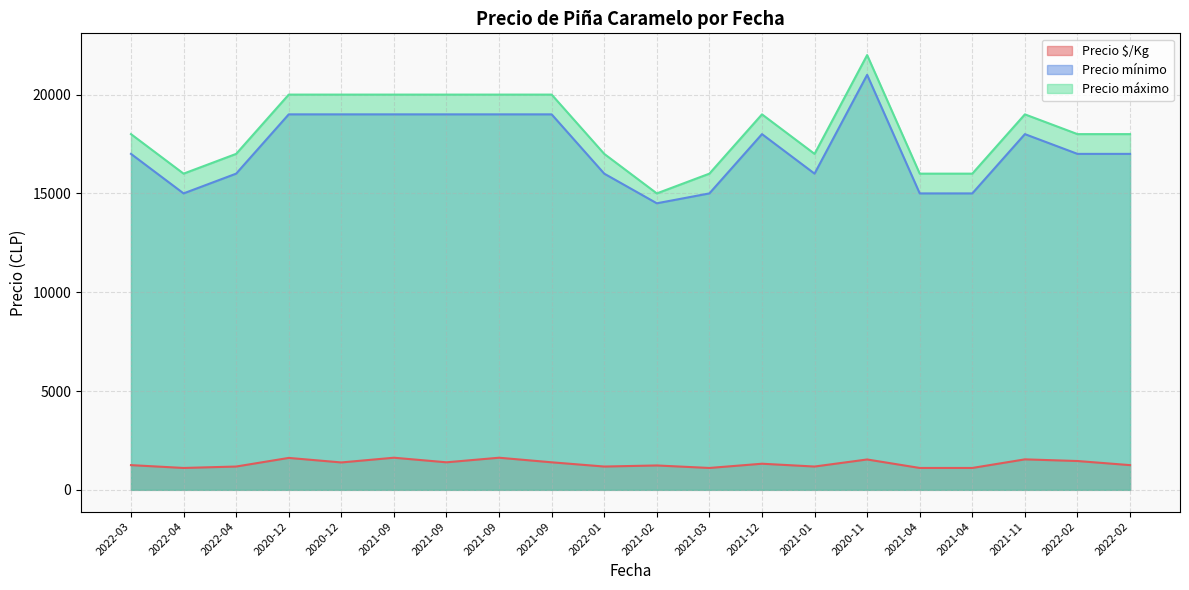

Which category has the lowest value across all series?

2022-04